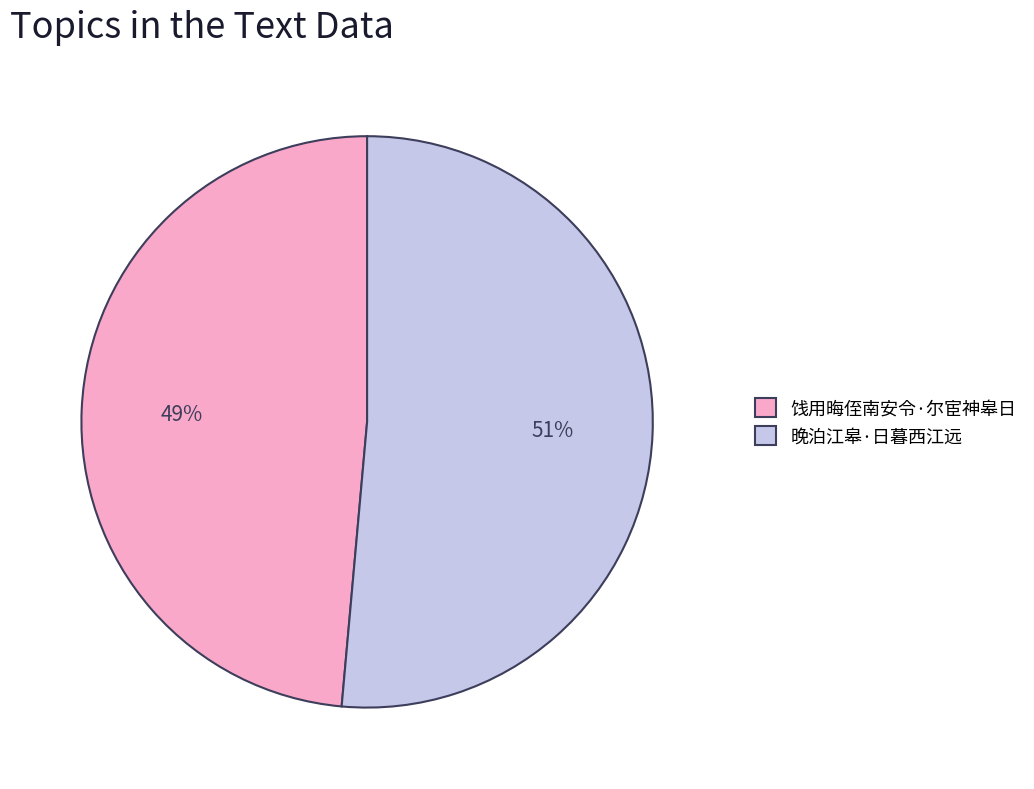

Is it true that 晚泊江皋·日暮西江远 is 51% of the pie?

True